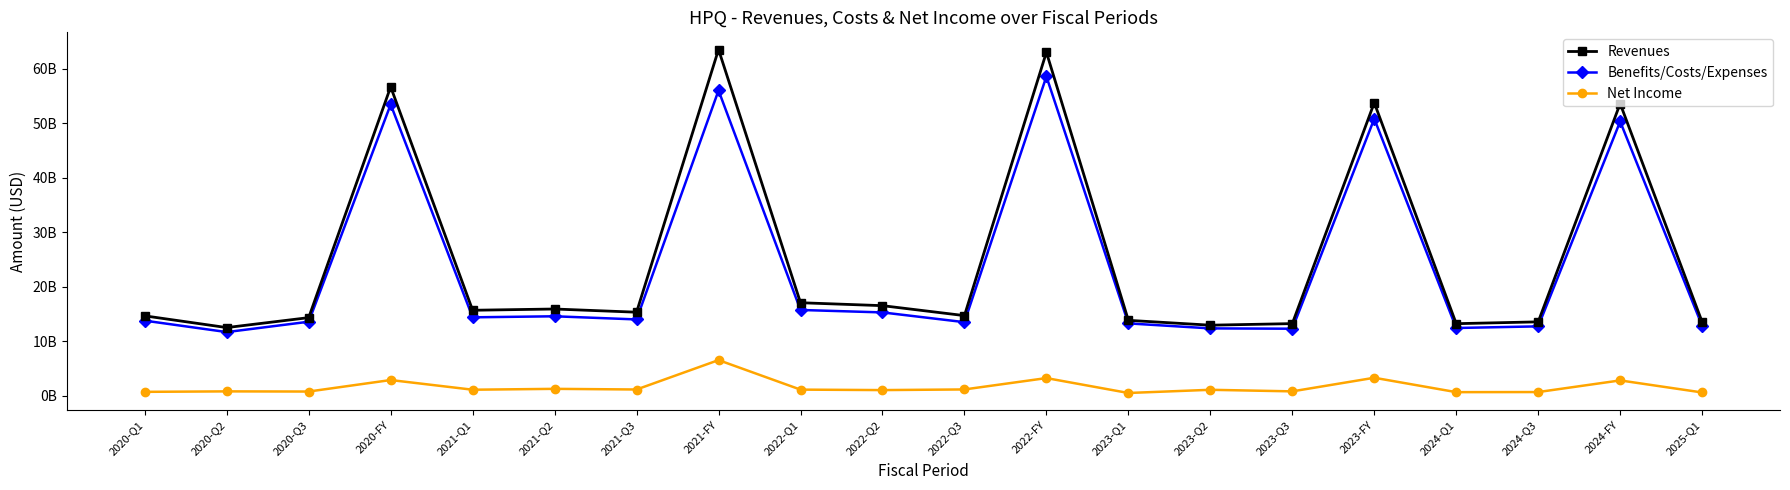

True or false: Benefits/Costs/Expenses has more than 2 points higher than both neighbors.

True